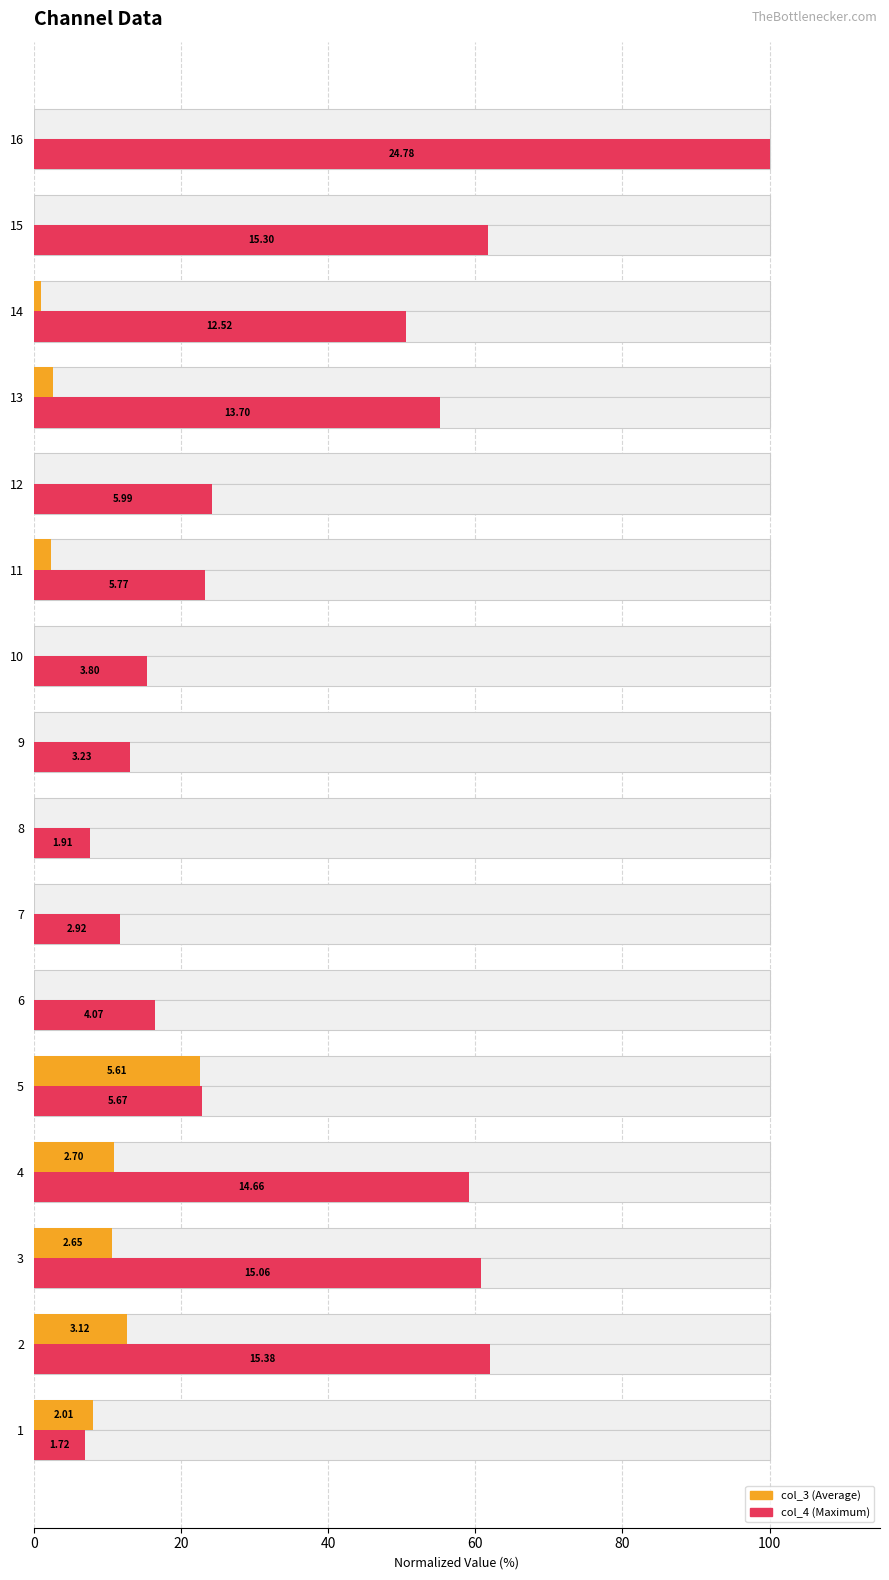

Rank the series by their maximum value, from lowest to highest.

col_3 (Average), col_4 (Maximum)